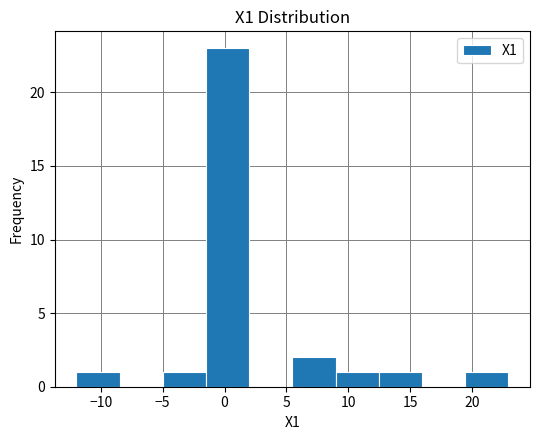

How tall is the bar that spans -5.0 to -1.5 on the x-axis? Neither the bar edges nor the heights are printed on the chart, so give them approximately, as read against the axes.

1